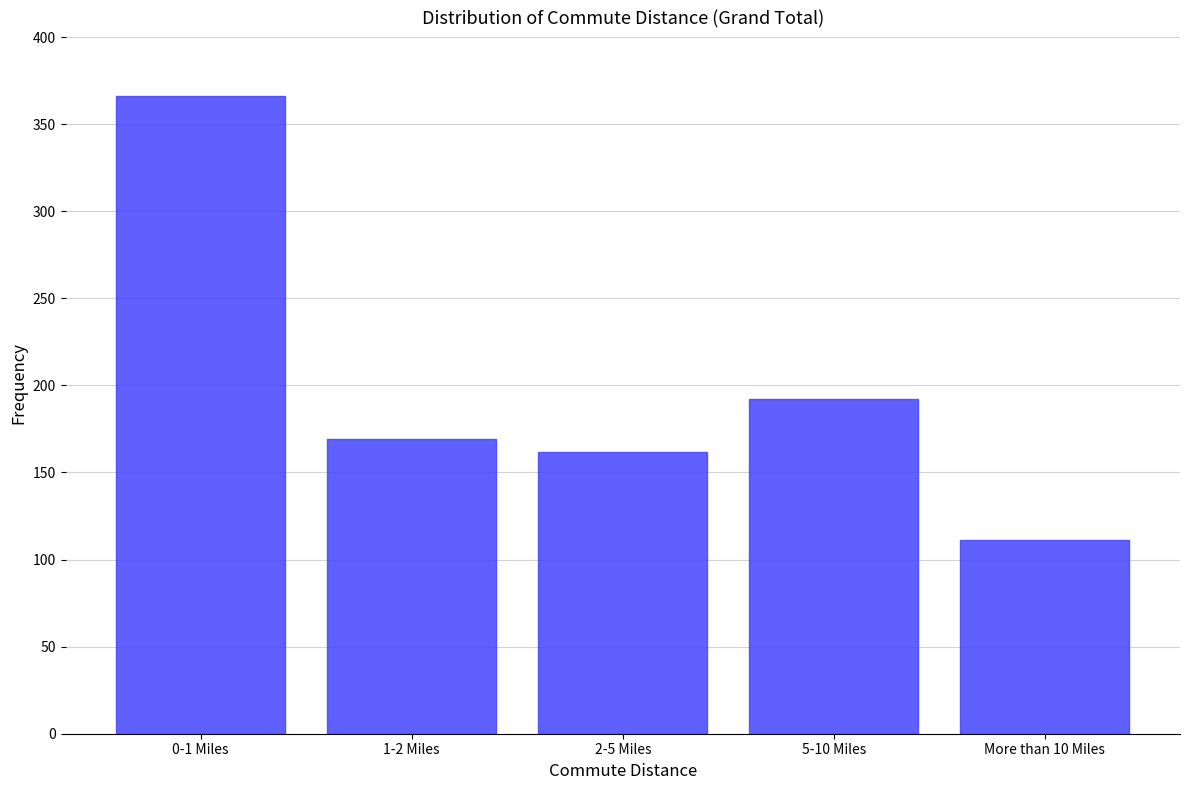

Reading right to left, transcribe all the data shown in this chart.

111	192	162	169	366